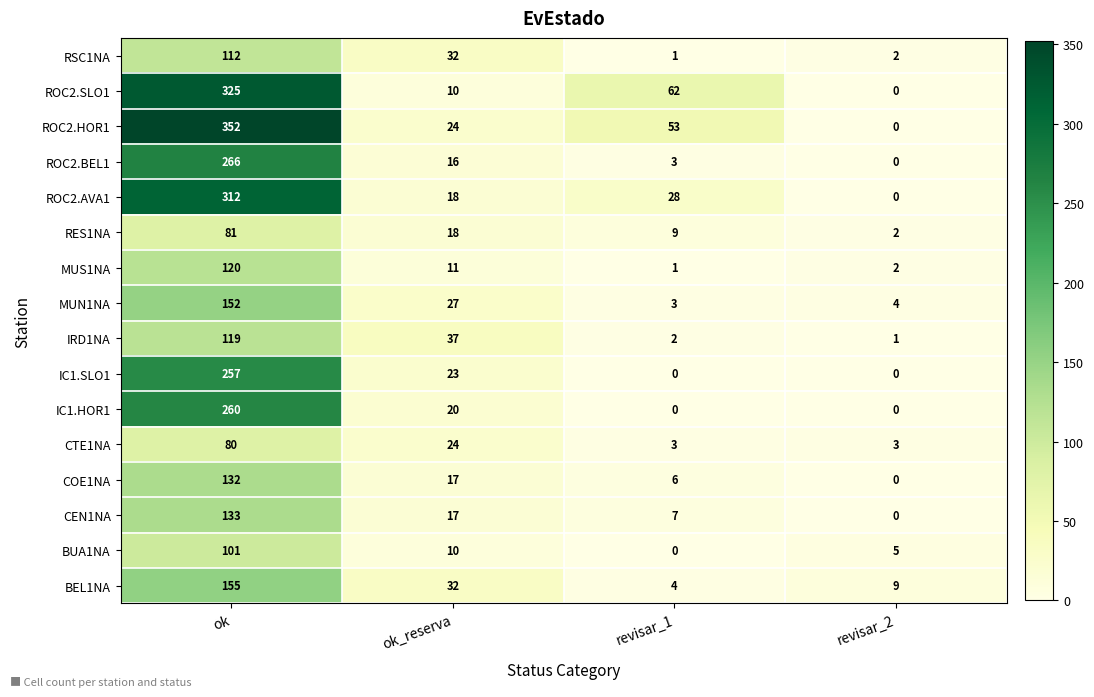

Which series has the largest range (max minus min)?

ROC2.HOR1